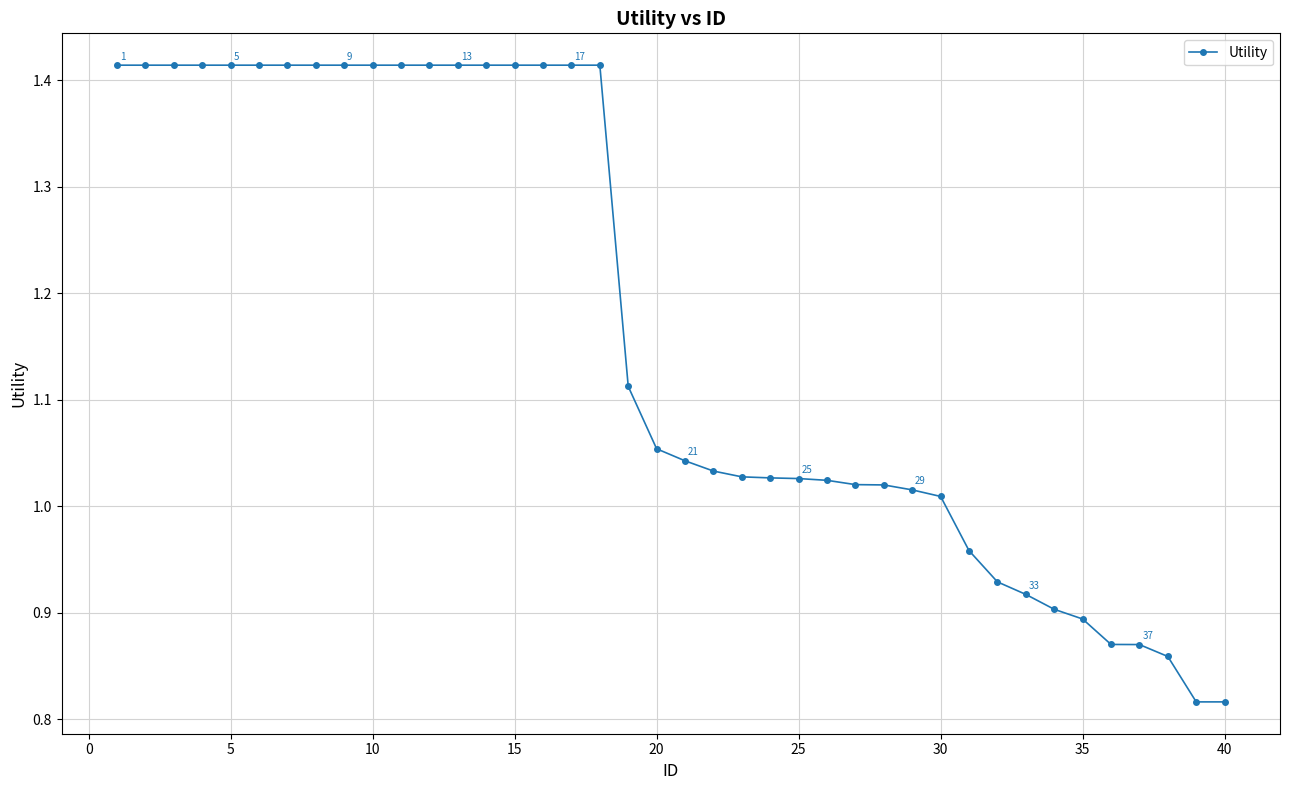

What is the average value?

1.2